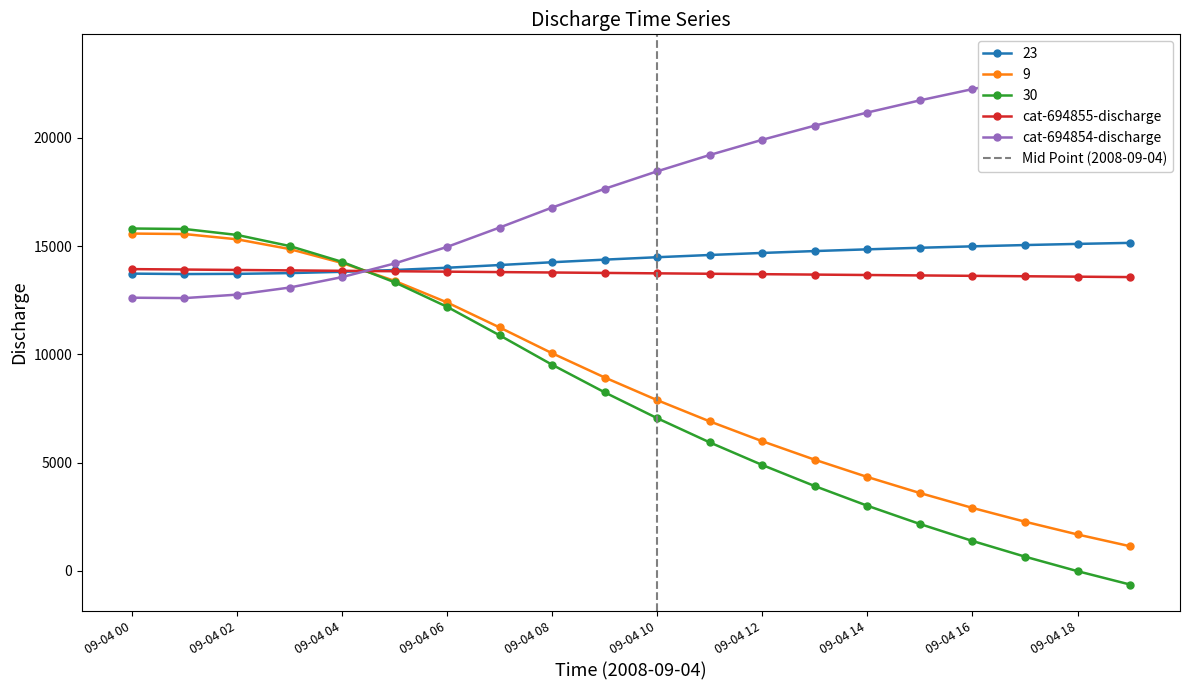

At which label does cat-694854-discharge reach its peak?

2008-09-04 19:00:00